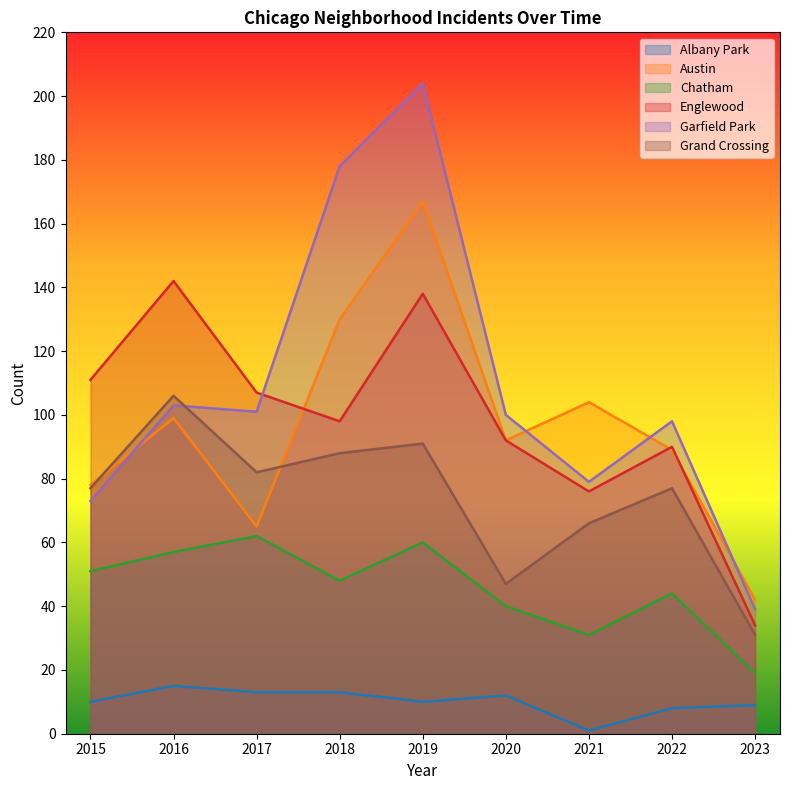

What is the greatest value displayed?

204